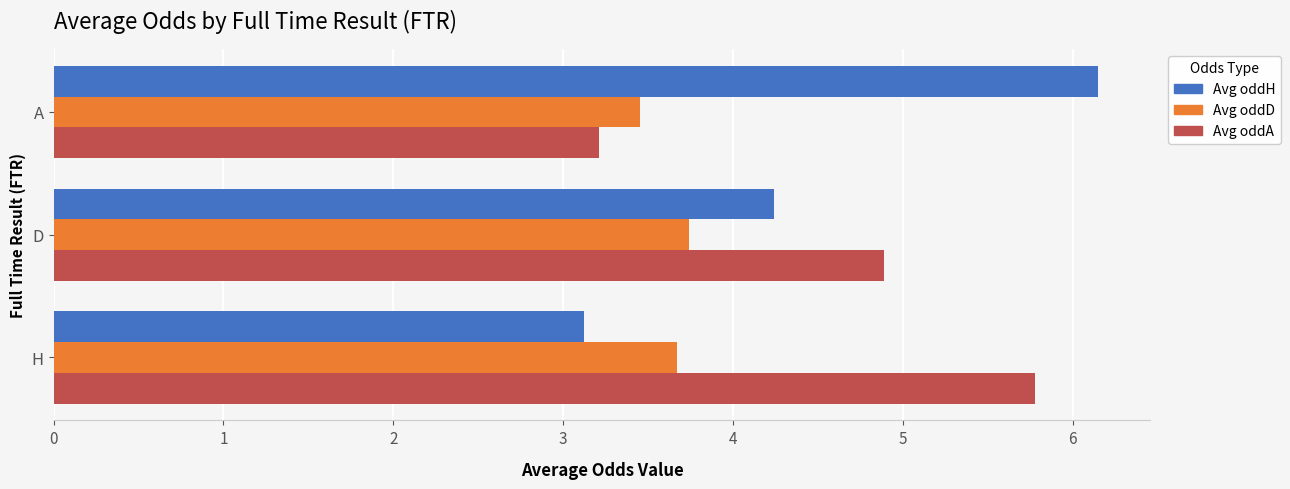

List the series in order of their peak value, lowest first.

Avg oddD, Avg oddA, Avg oddH